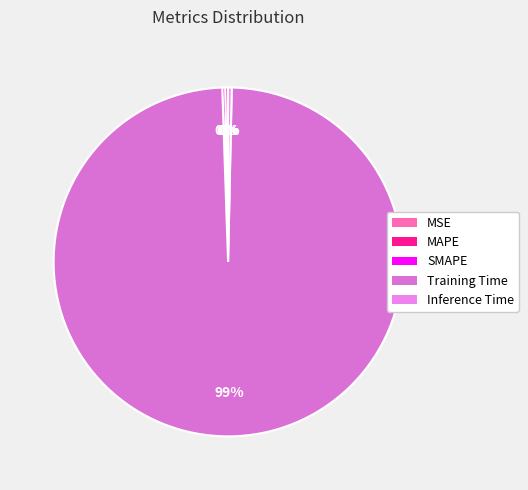

Does Inference Time account for over 50% of the chart?

No